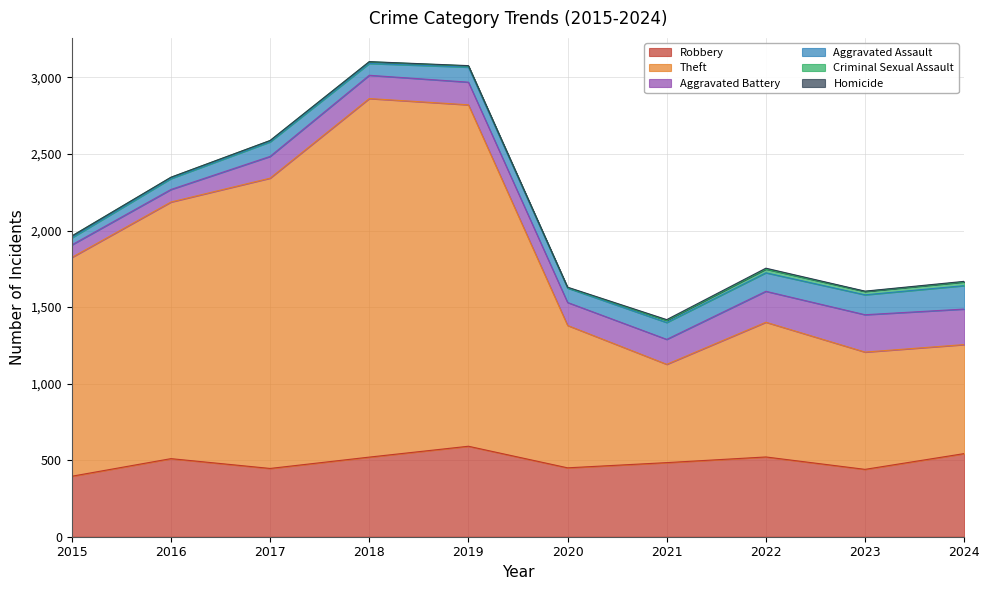

Reading right to left, list all the values displayed in this chart.

Robbery: 2024=543	2023=440	2022=521	2021=484	2020=450	2019=591	2018=520	2017=446	2016=510	2015=395
Theft: 2024=712	2023=766	2022=880	2021=642	2020=930	2019=2230	2018=2342	2017=1896	2016=1676	2015=1429
Aggravated Battery: 2024=232	2023=244	2022=202	2021=163	2020=150	2019=148	2018=152	2017=142	2016=82	2015=82
Aggravated Assault: 2024=153	2023=130	2022=121	2021=110	2020=94	2019=98	2018=77	2017=95	2016=71	2015=46
Criminal Sexual Assault: 2024=24	2023=22	2022=24	2021=14	2020=3	2019=8	2018=11	2017=8	2016=8	2015=12
Homicide: 2024=4	2023=2	2022=6	2021=5	2020=3	2019=2	2018=1	2017=1	2016=1	2015=0